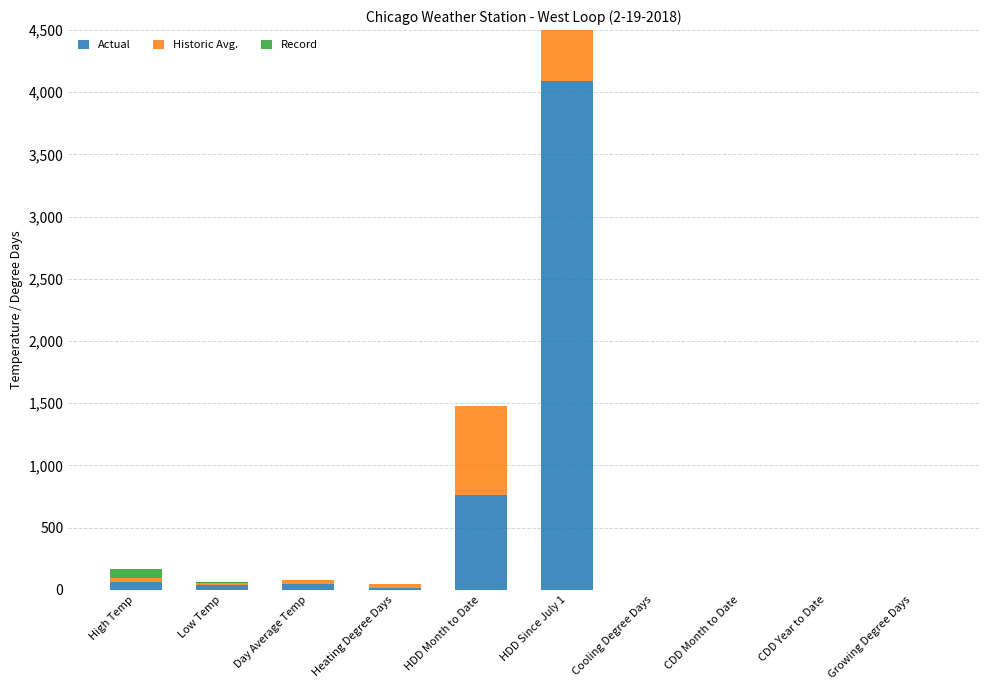

At how many categories does at least one series exceed 895?

1